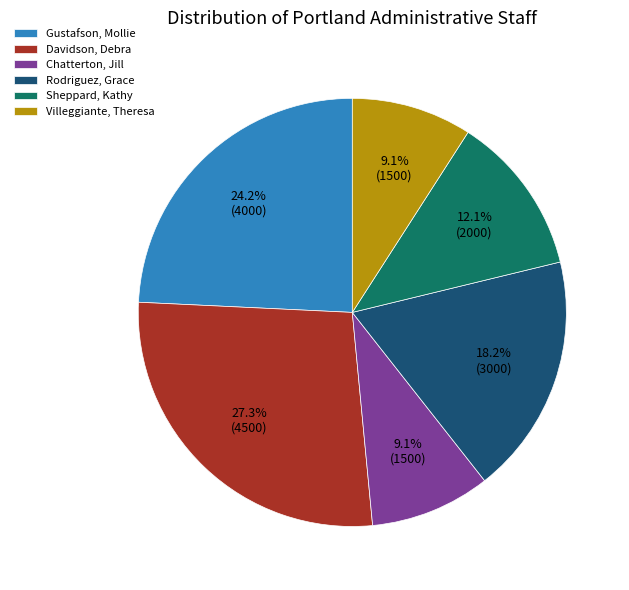

To the nearest percent, what is the combined percentage of Gustafson, Mollie and Rodriguez, Grace?

42%